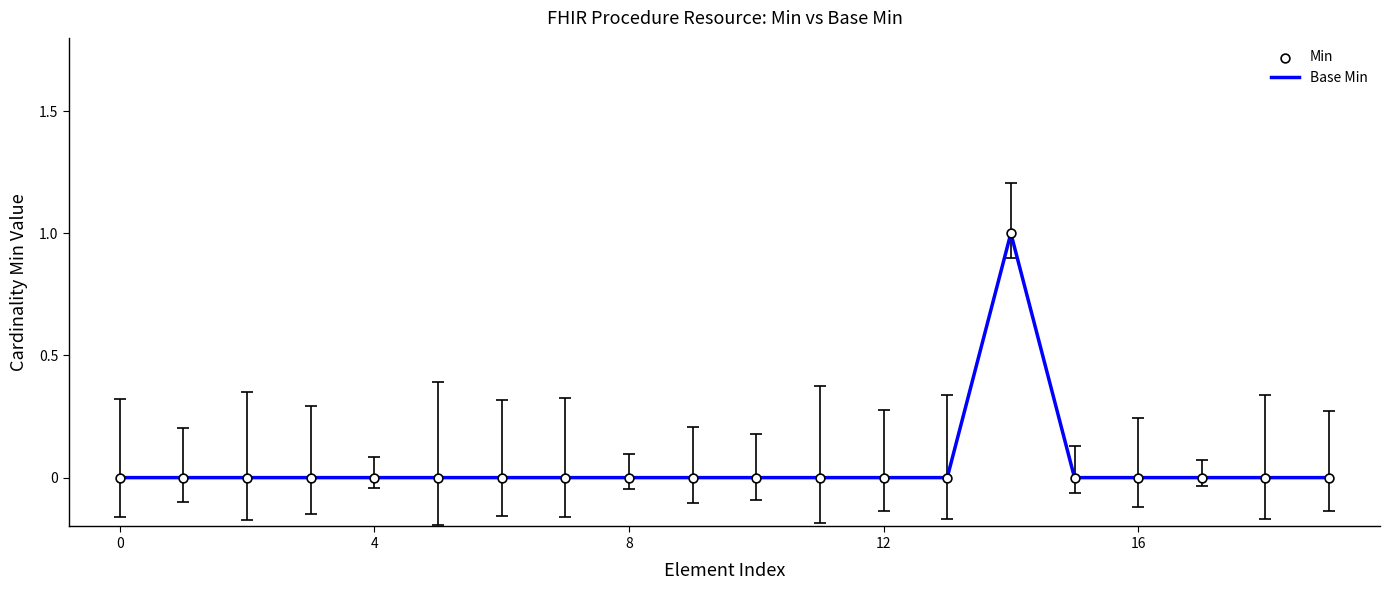

Does the chart have visible grid lines?

No